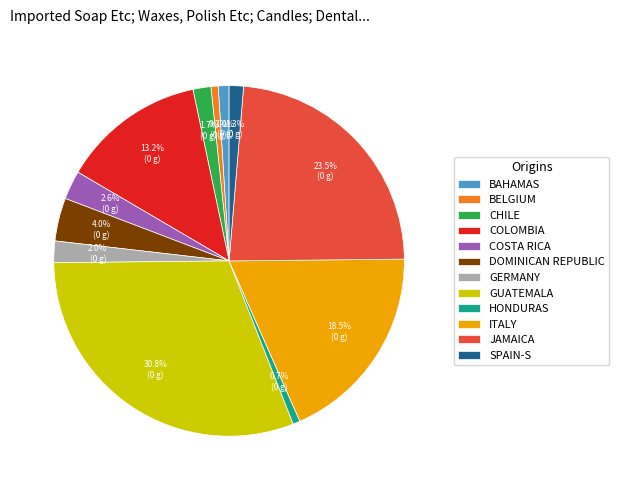

Which has a higher value, ITALY or BAHAMAS?

ITALY